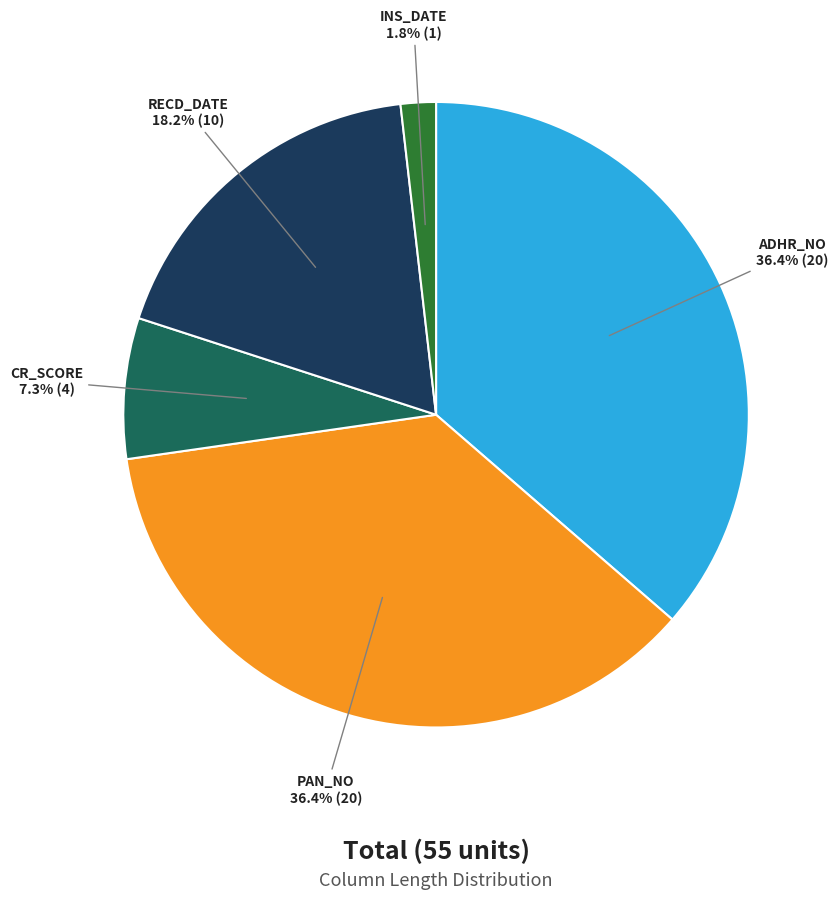

Does any single category account for the majority?

No